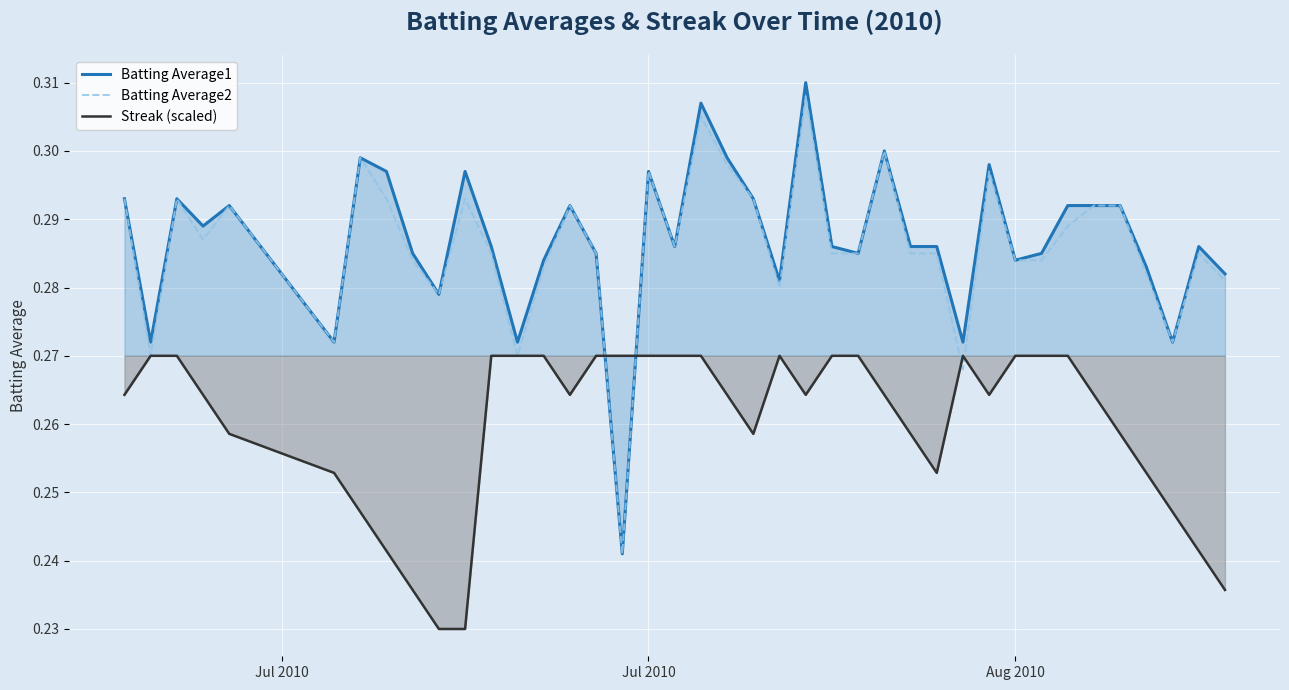

True or false: Batting Average1 and Streak (scaled) intersect in this chart.

True